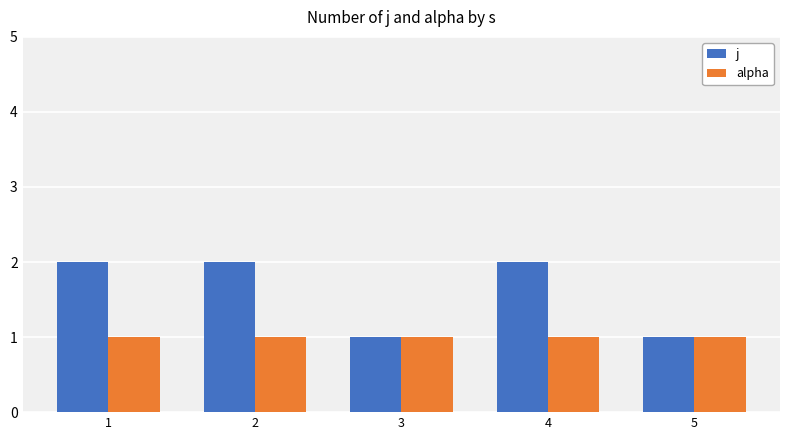

List the series in order of their overall mean, lowest first.

alpha, j